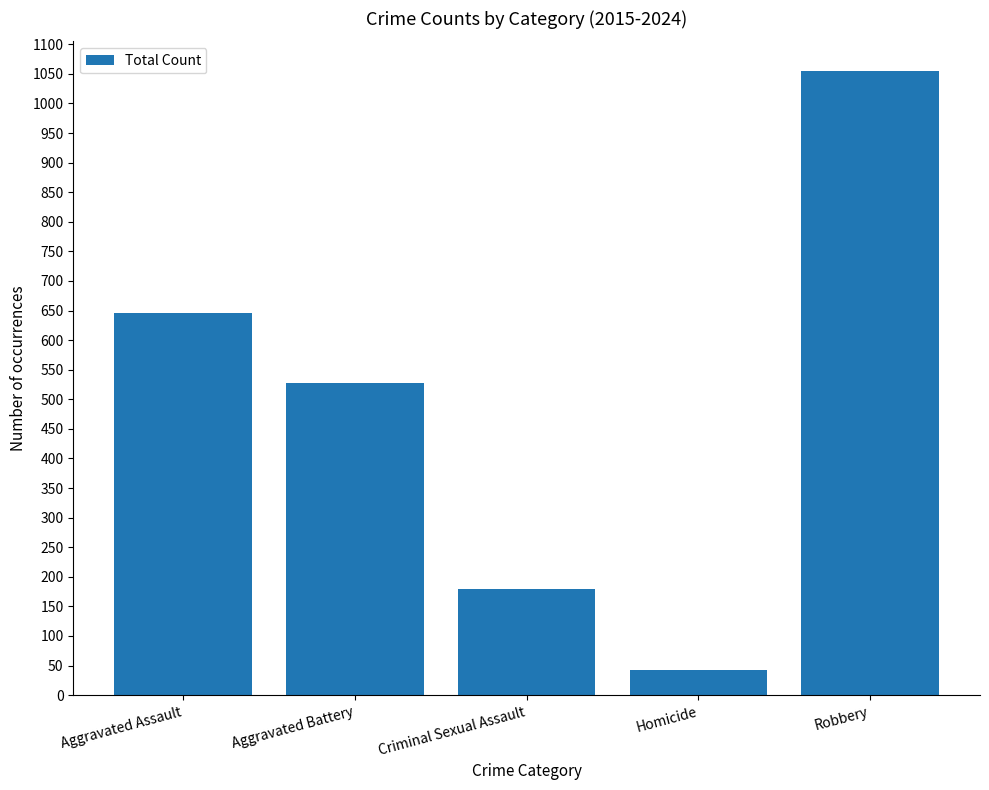

What position from the right is Robbery?

1